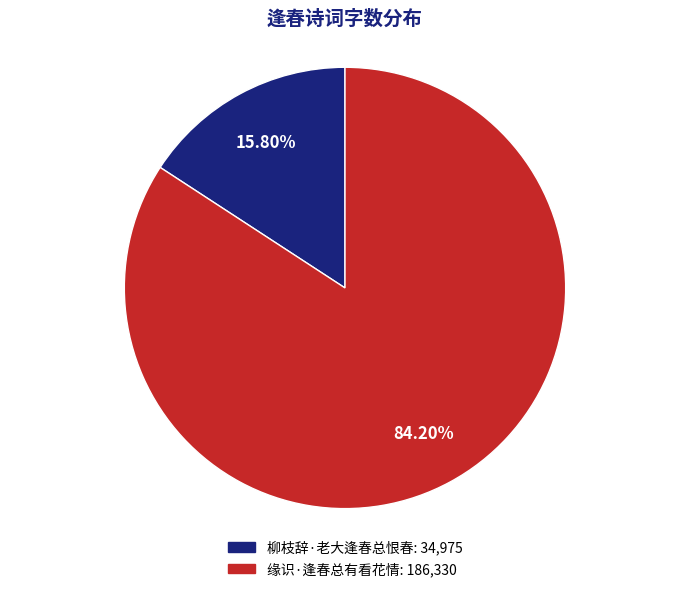

What is the ratio of the value at 柳枝辞·老大逢春总恨春 to the value at 缘识·逢春总有看花情?

0.2